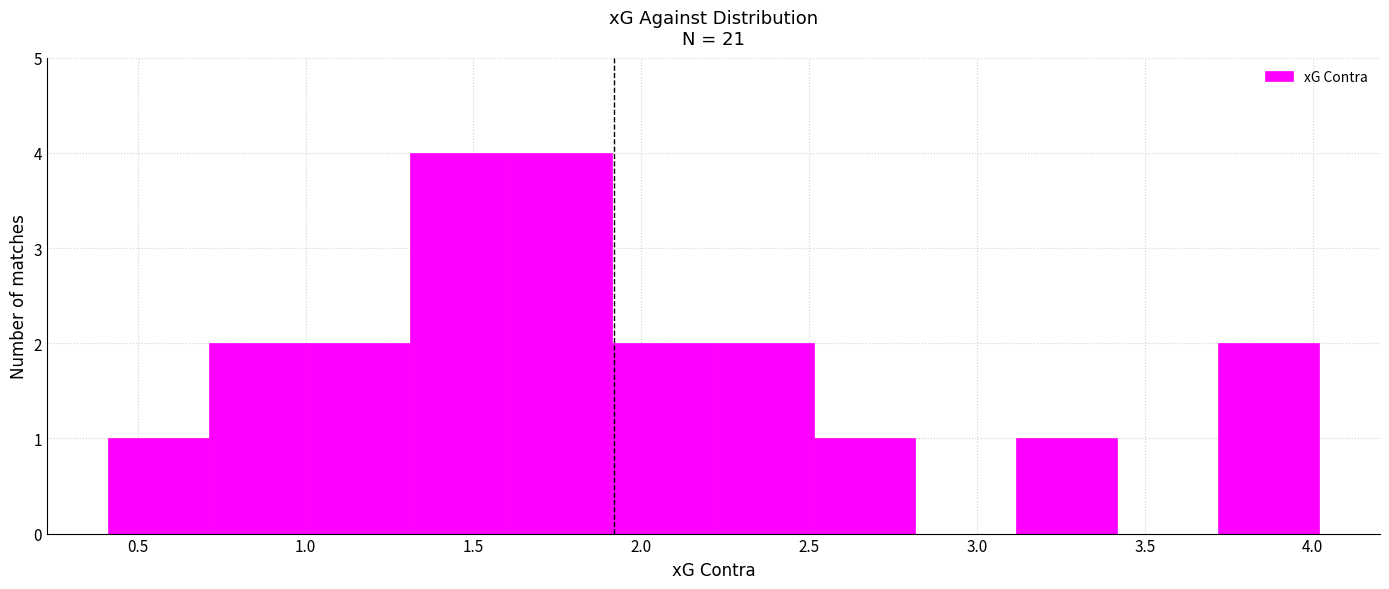

Reading left to right, transcribe this chart: for each bar, give the range it covers on the x-axis and its height. Neither the bar edges nor the heights are printed on the chart, so give them approximately, as read against the axes.

0.4 to 0.7: 1
0.7 to 1.0: 2
1.0 to 1.3: 2
1.3 to 1.6: 4
1.6 to 1.9: 4
1.9 to 2.2: 2
2.2 to 2.5: 2
2.5 to 2.8: 1
2.8 to 3.1: 0
3.1 to 3.4: 1
3.4 to 3.7: 0
3.7 to 4.0: 2